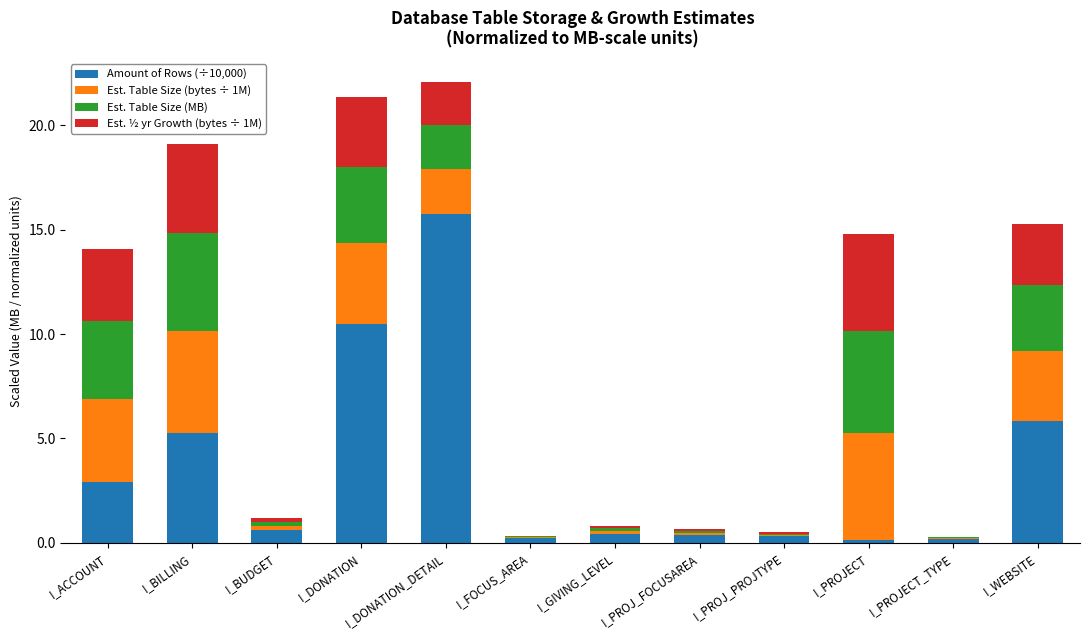

Are the bars grouped side by side (vs. stacked)?

No